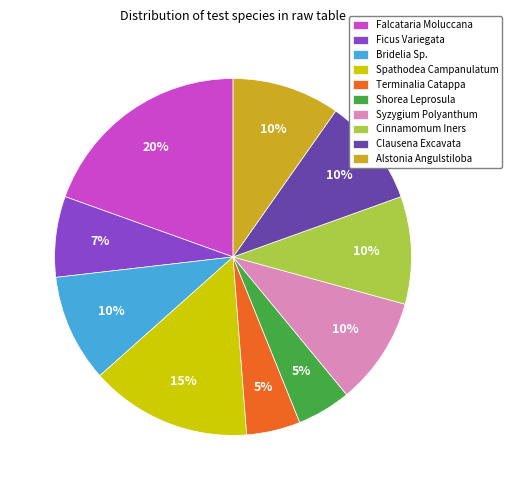

Do Alstonia Angulstiloba and Syzygium Polyanthum together represent more than half of the pie?

No